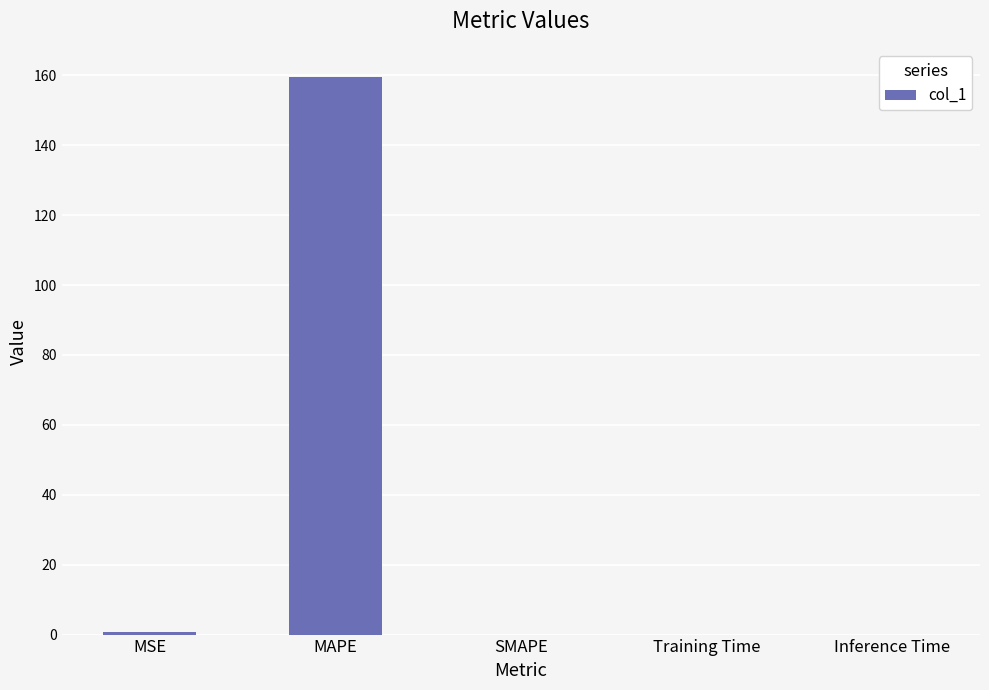

What is the approximate value at MAPE?

159.6